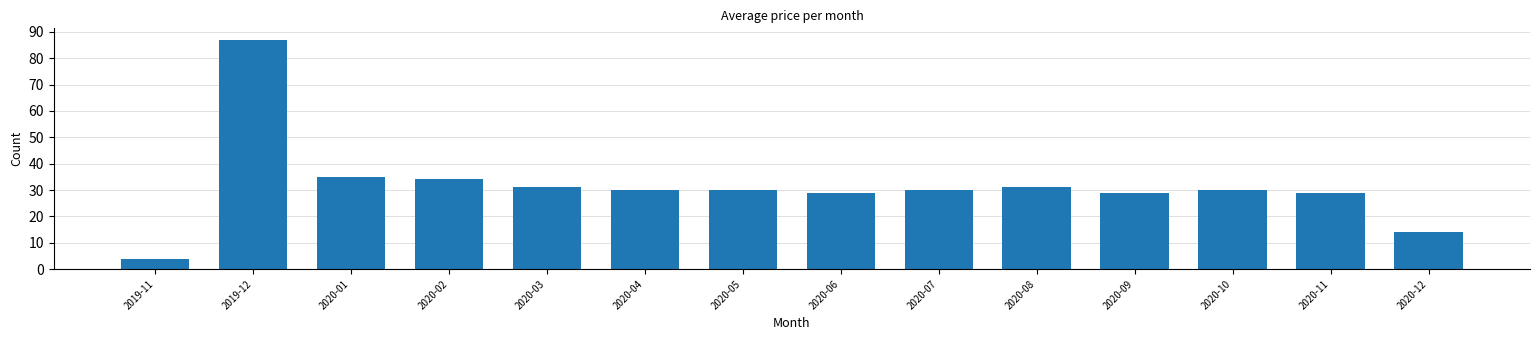

What is the difference between the maximum and minimum values?

83